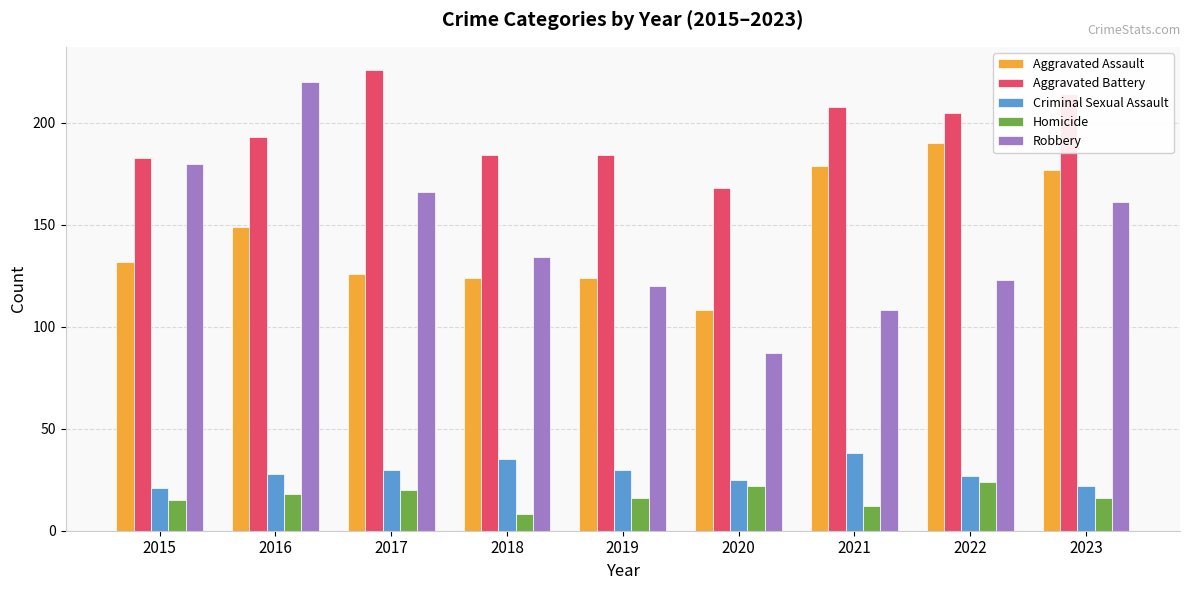

The value of Aggravated Assault at 2015 is 132. True or false?

True